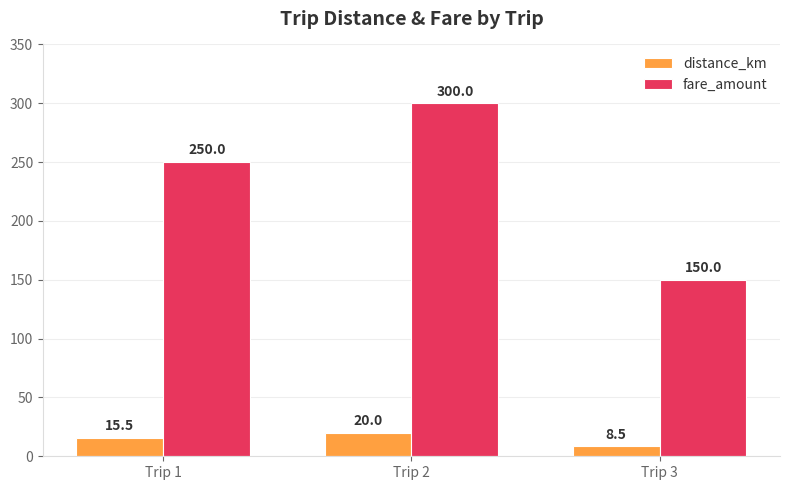

The fare_amount series shows 102.1 at Trip 2. True or false?

False